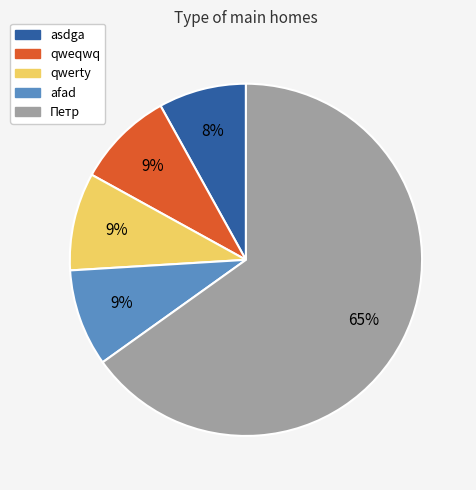

To the nearest percent, what is the combined percentage of qweqwq and Петр?

74%